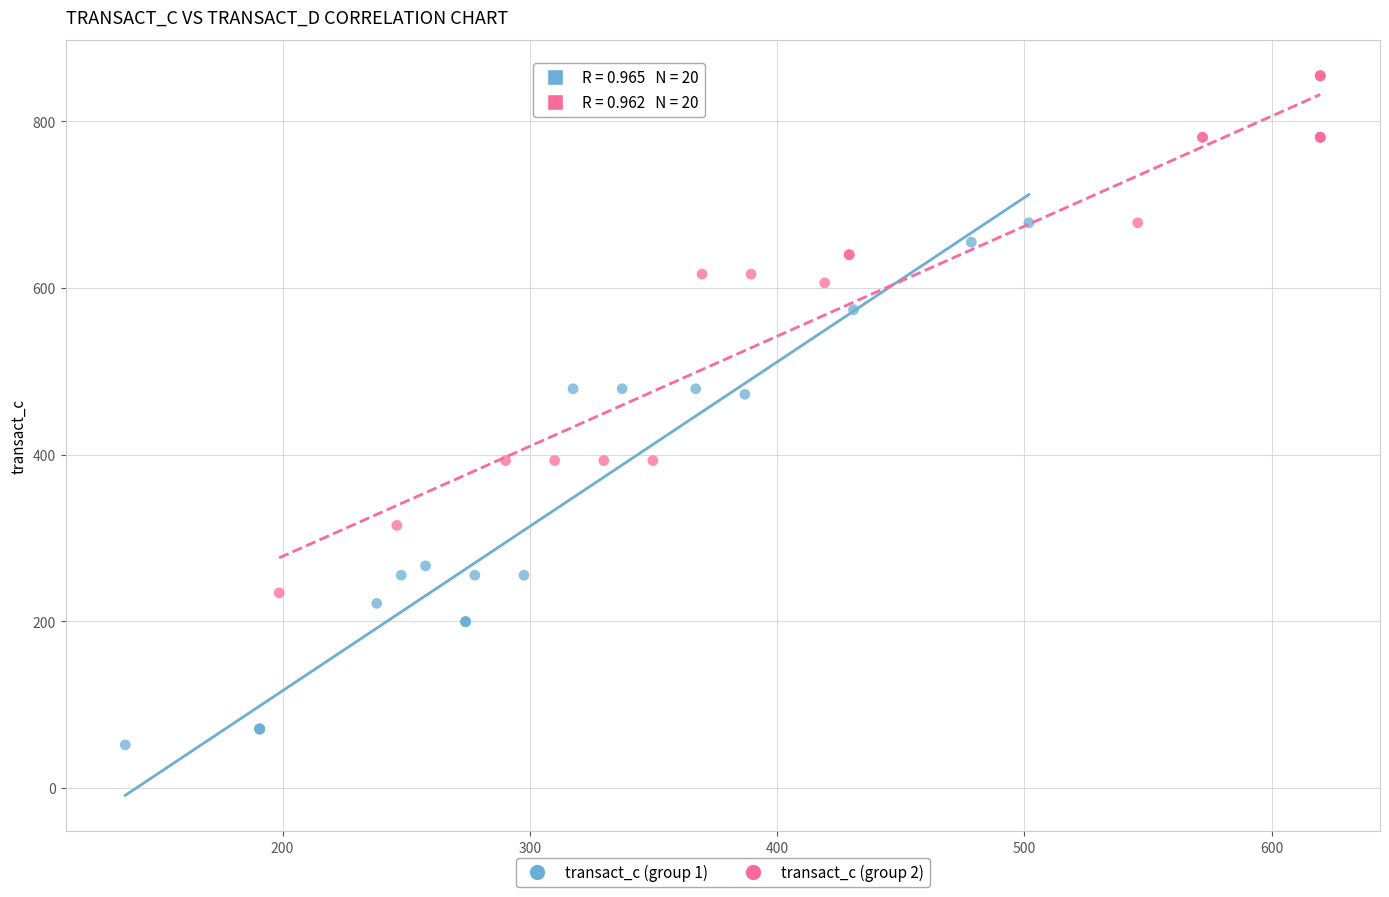

Which series reaches the maximum Y coordinate?

transact_c (group 2)